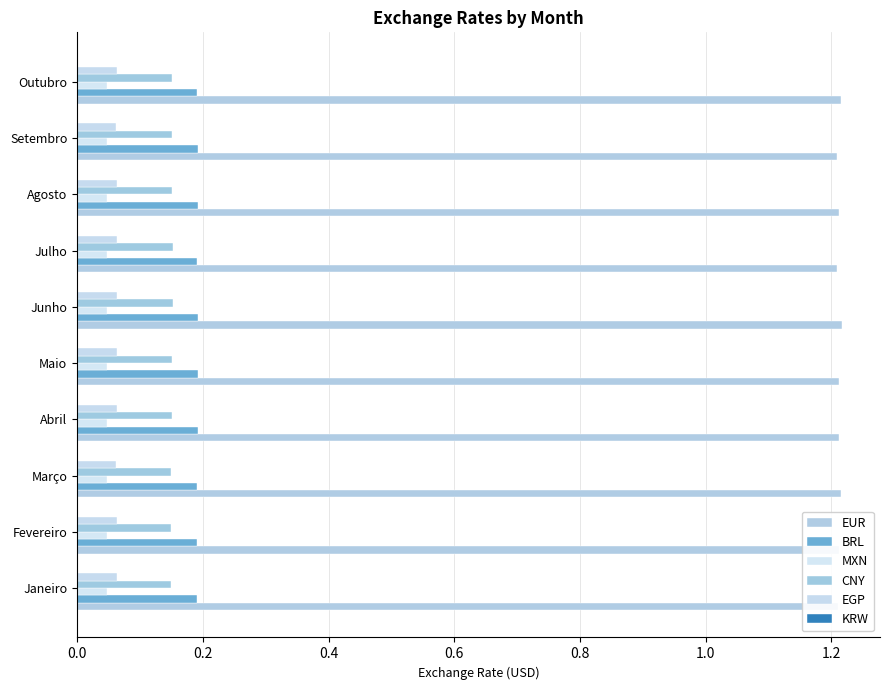

How many distinct data groups are displayed?

6